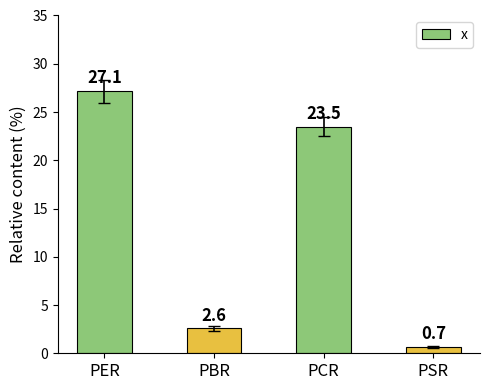

How many bars are there in total?

4